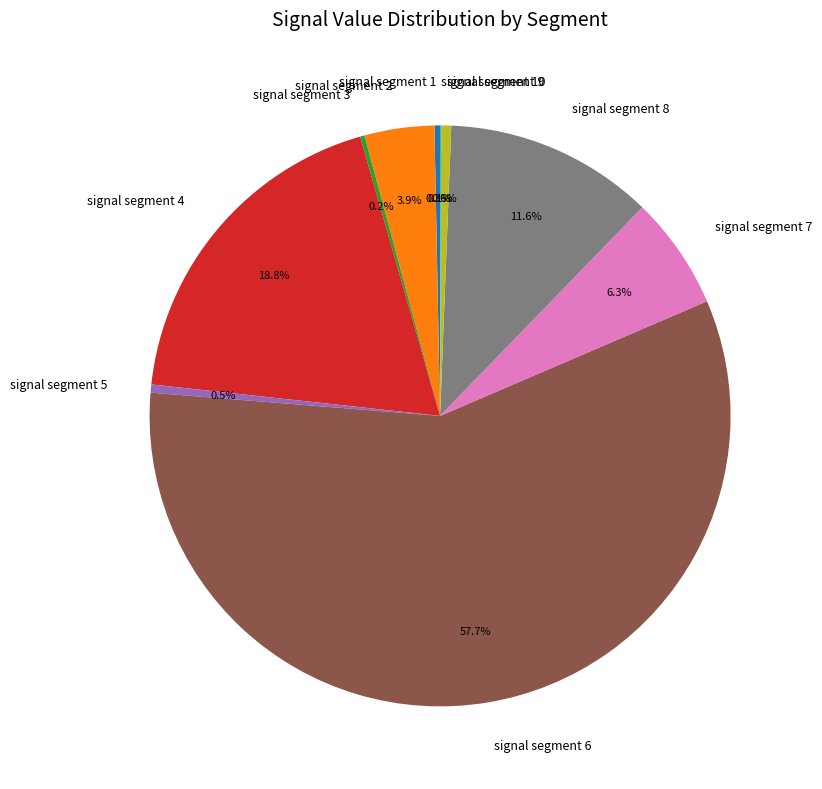

Which slice is the largest?

signal segment 6